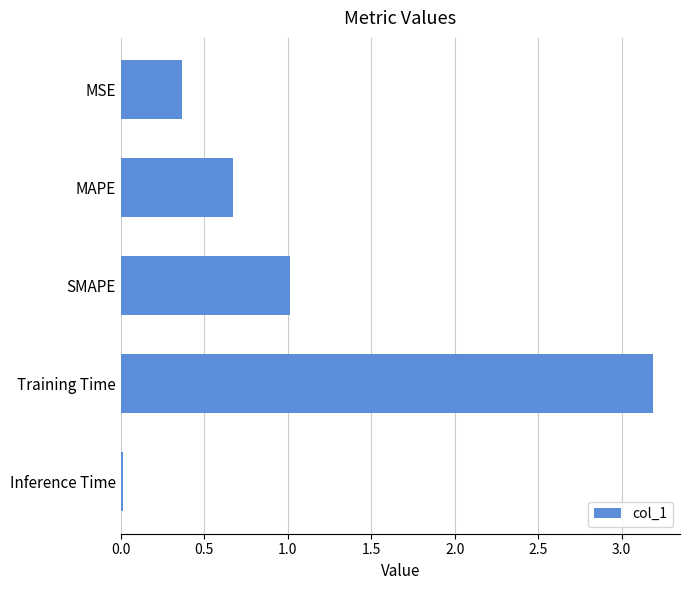

Approximately how many times larger is the value at MAPE compared to SMAPE?

0.7